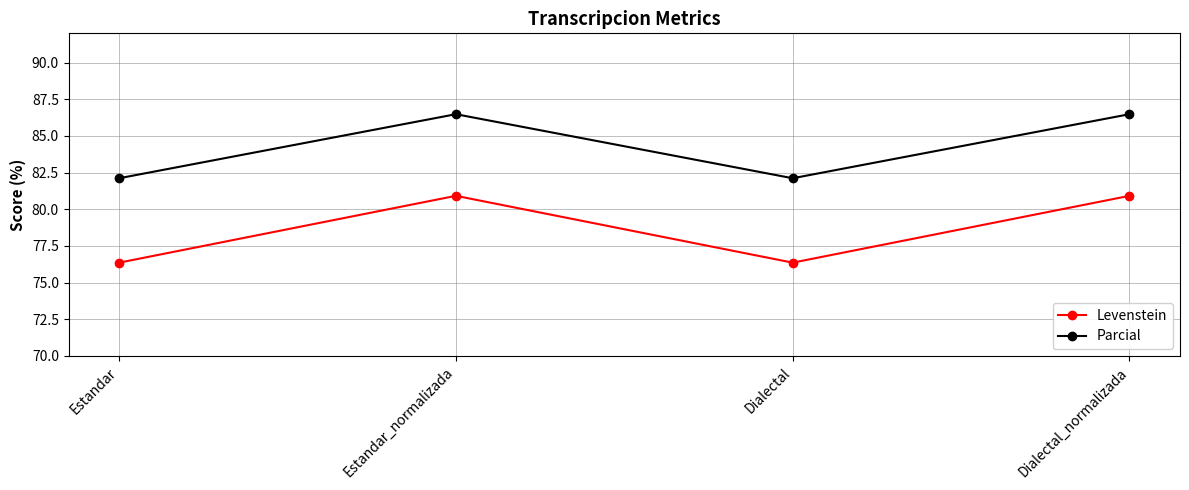

What are all the series names shown in the legend?

Levenstein, Parcial